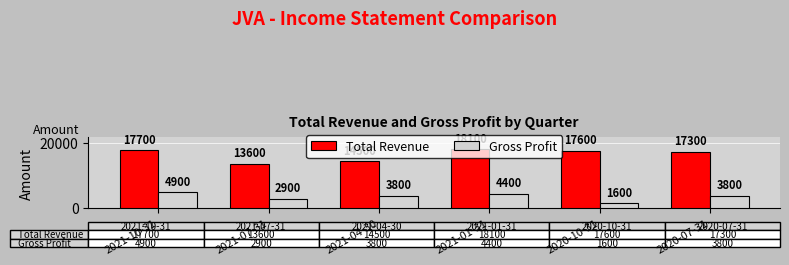

How many bars are there in total?

12